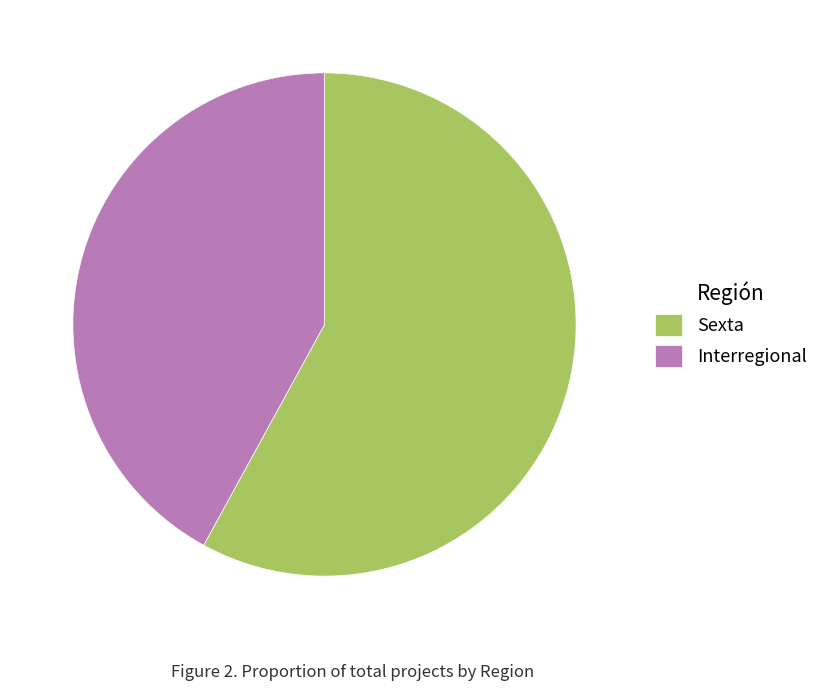

How many slices are in this pie chart?

2